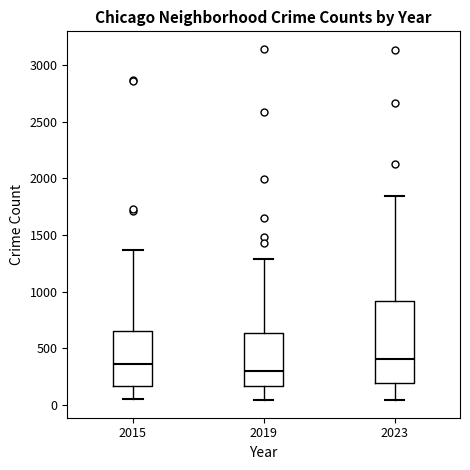

Which box has the lowest median line?

2019